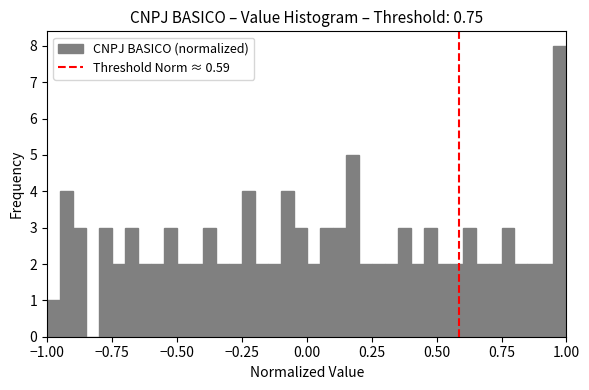

Read against the x-axis, roughly where is the centre of the tallest bar?

1.00